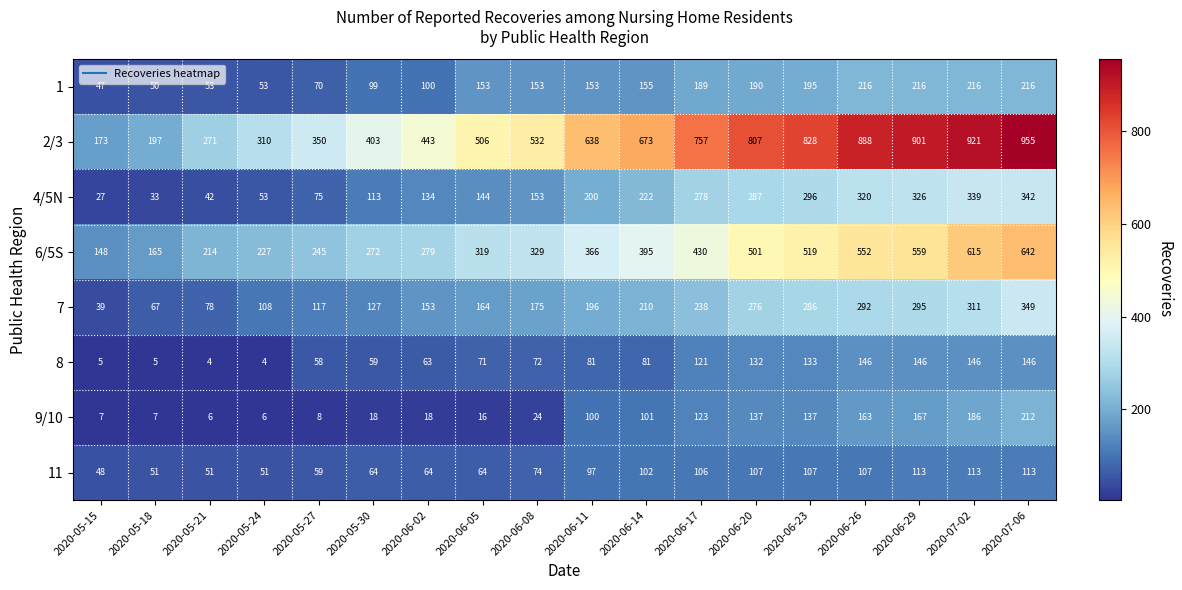

At how many categories does at least one series exceed 175?

17